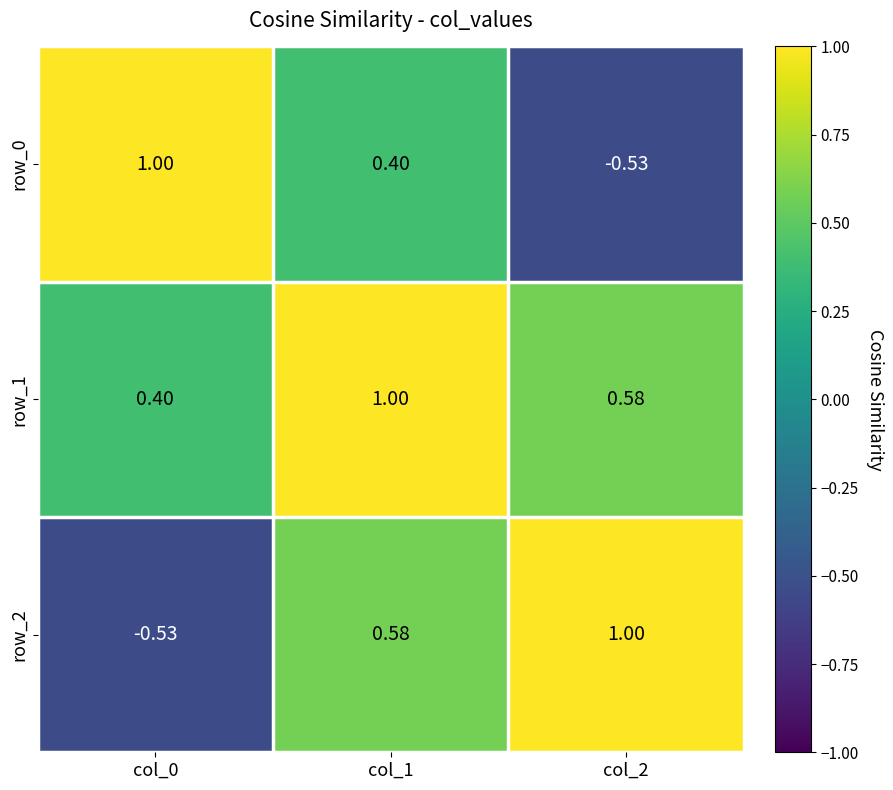

Reading right to left, list all the values displayed in this chart.

row_0: col_2=-0.5	col_1=0.4	col_0=1.0
row_1: col_2=0.6	col_1=1.0	col_0=0.4
row_2: col_2=1.0	col_1=0.6	col_0=-0.5